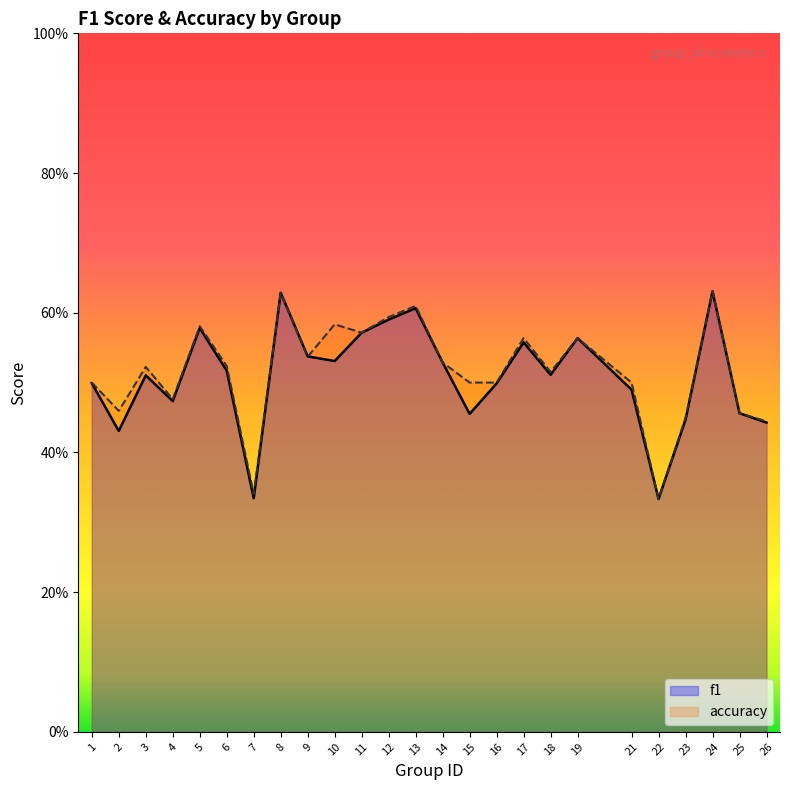

Which category has the lowest value in the f1 series?

22